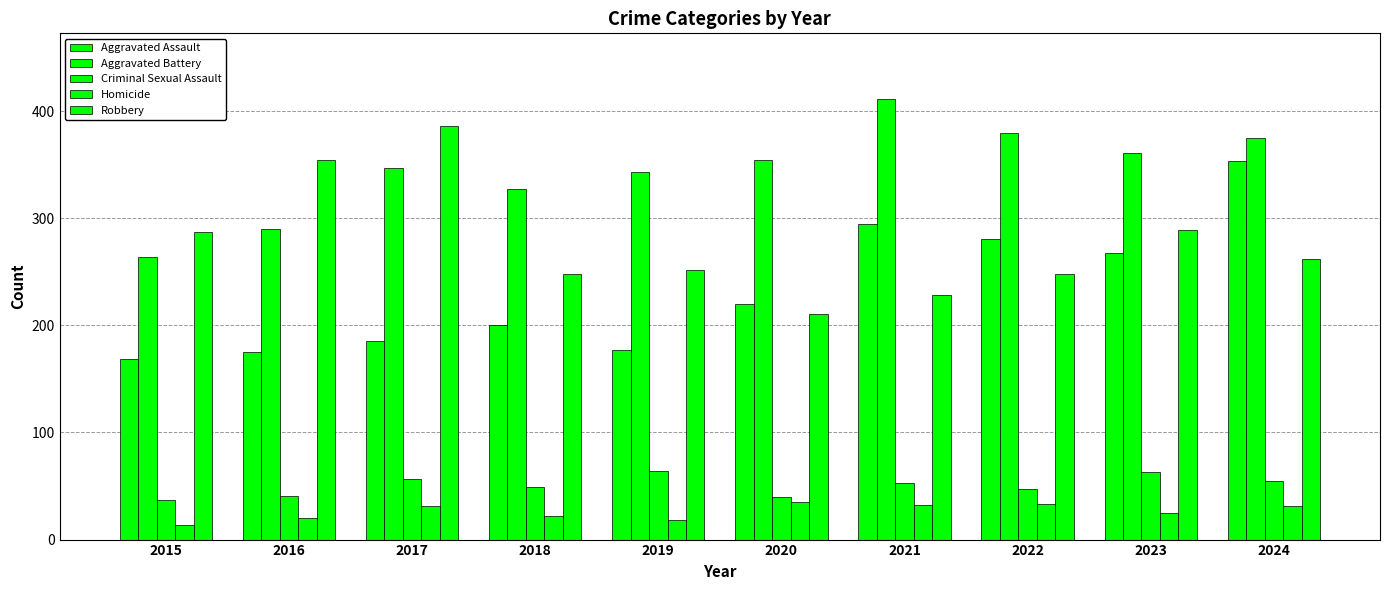

At which label does Homicide first exceed 31?

2020